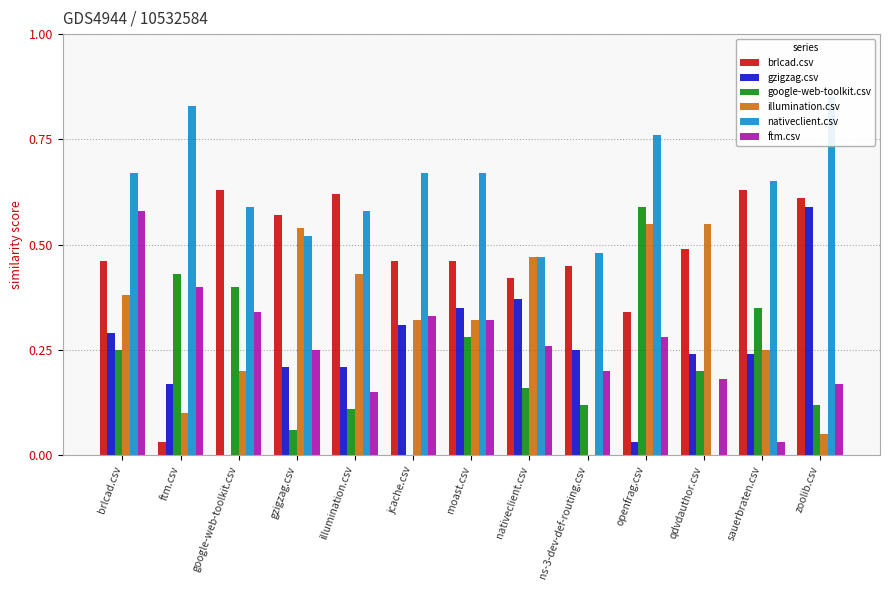

Reading left to right, list all the values displayed in this chart.

brlcad.csv: 0.5	0.0	0.6	0.6	0.6	0.5	0.5	0.4	0.5	0.3	0.5	0.6	0.6
gzigzag.csv: 0.3	0.2	0.0	0.2	0.2	0.3	0.3	0.4	0.2	0.0	0.2	0.2	0.6
google-web-toolkit.csv: 0.2	0.4	0.4	0.1	0.1	0.0	0.3	0.2	0.1	0.6	0.2	0.3	0.1
illumination.csv: 0.4	0.1	0.2	0.5	0.4	0.3	0.3	0.5	0.0	0.6	0.6	0.2	0.1
nativeclient.csv: 0.7	0.8	0.6	0.5	0.6	0.7	0.7	0.5	0.5	0.8	0.0	0.7	0.8
ftm.csv: 0.6	0.4	0.3	0.2	0.1	0.3	0.3	0.3	0.2	0.3	0.2	0.0	0.2